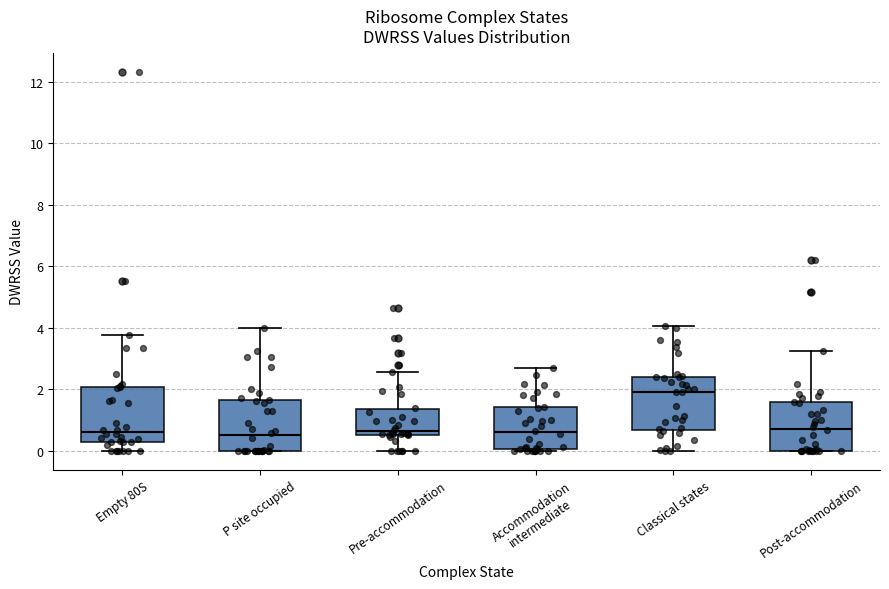

Where does the median line of the box for Post-accommodation sit on the y-axis? The values are not printed on the chart, so give them approximately, as read against the axis.

0.8